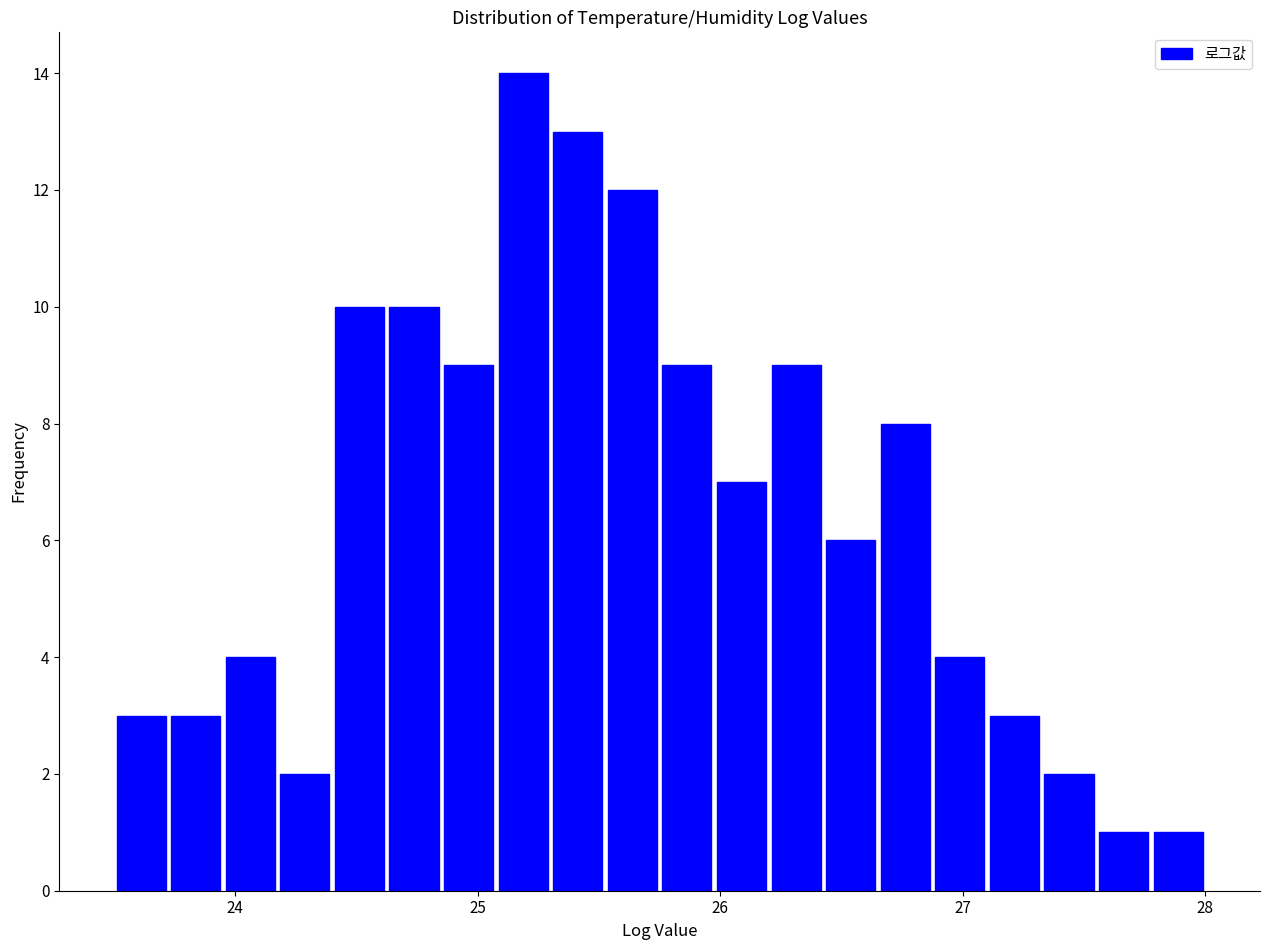

Read against the x-axis, roughly where is the centre of the tallest bar?

25.2